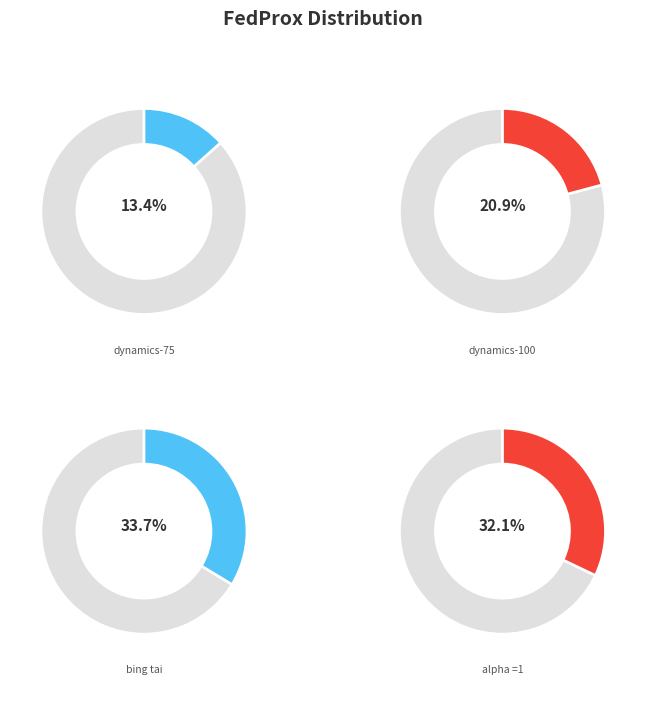

What is the ratio of the value at alpha =1 to the value at bing tai?

1.0